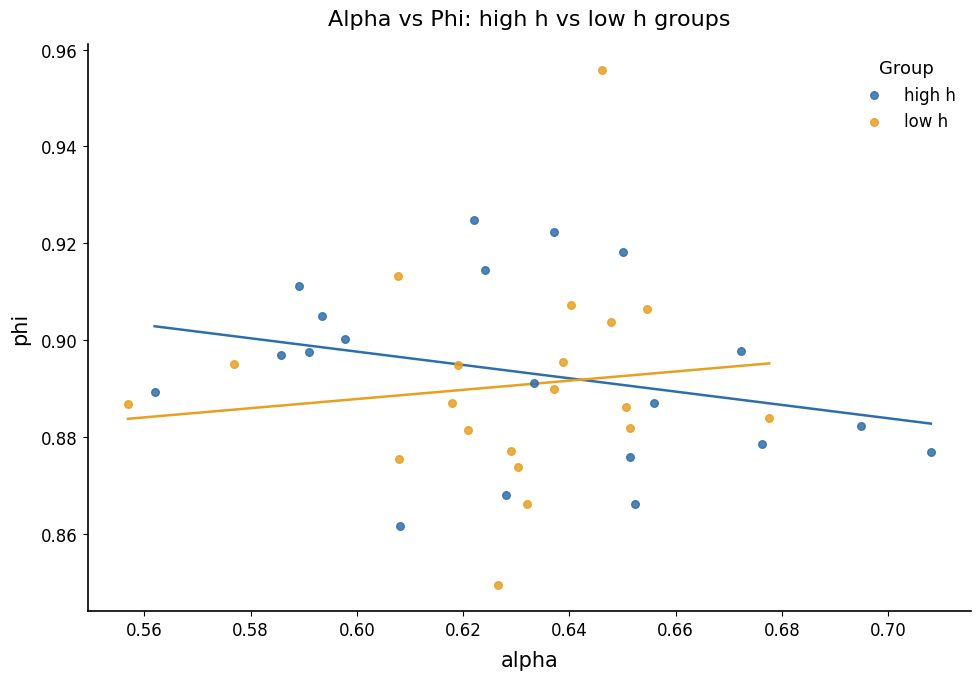

Which series reaches the minimum Y coordinate?

low h